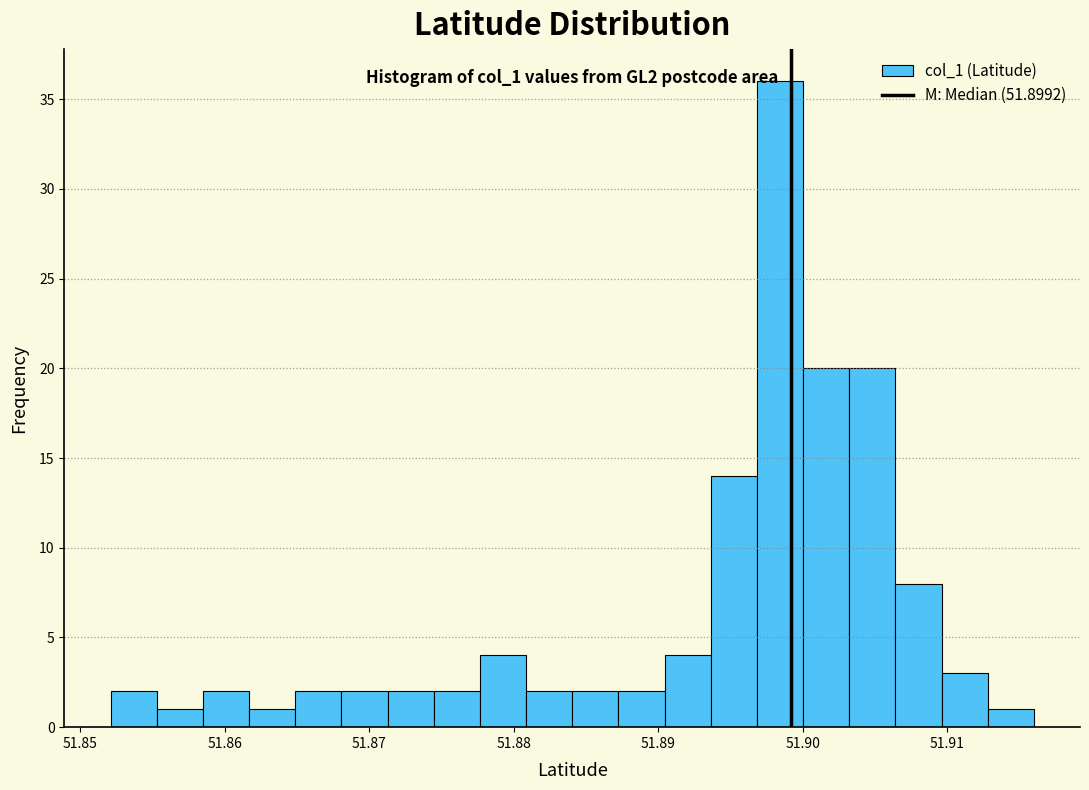

Around what value on the x-axis is the tallest bar? Give the approximate position of its centre, as read against the axis.

51.898